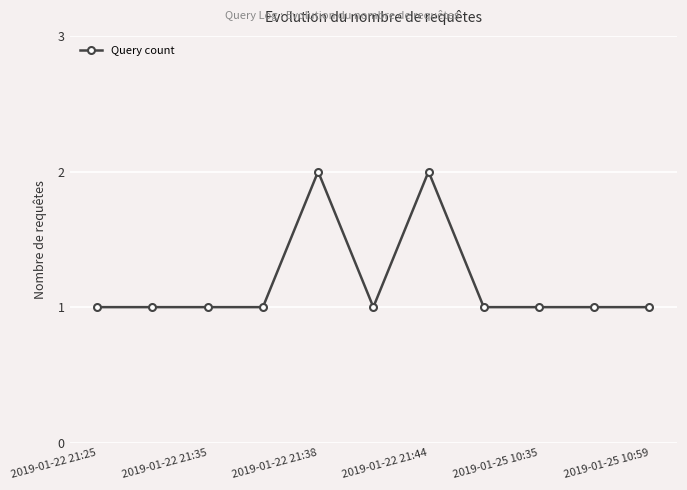

Reading left to right, what are all the values shown in this chart?

1	1	1	1	2	1	2	1	1	1	1